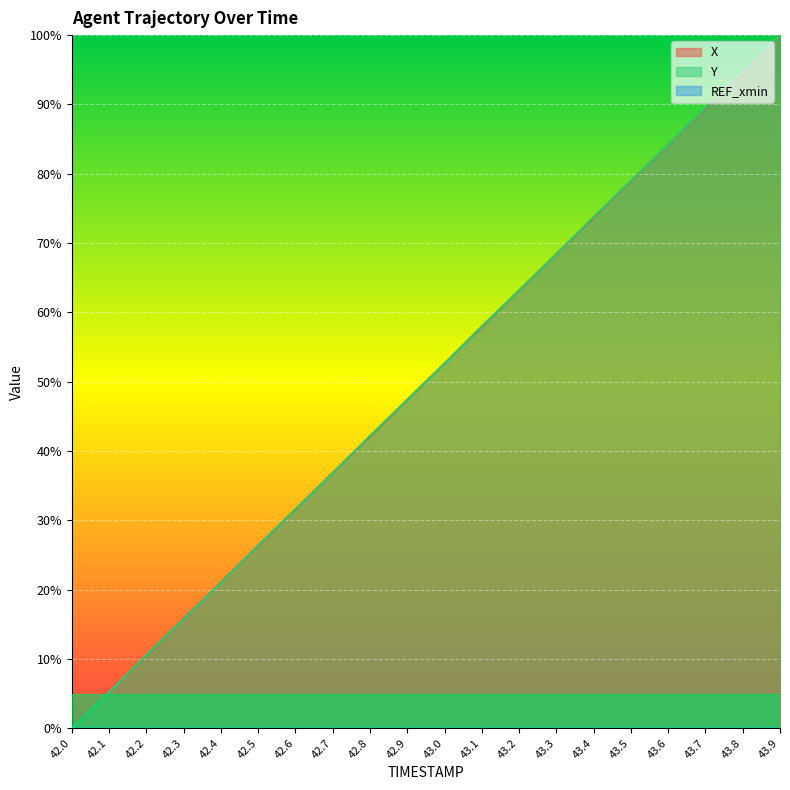

True or false: Y has more than 1 points higher than both neighbors.

False